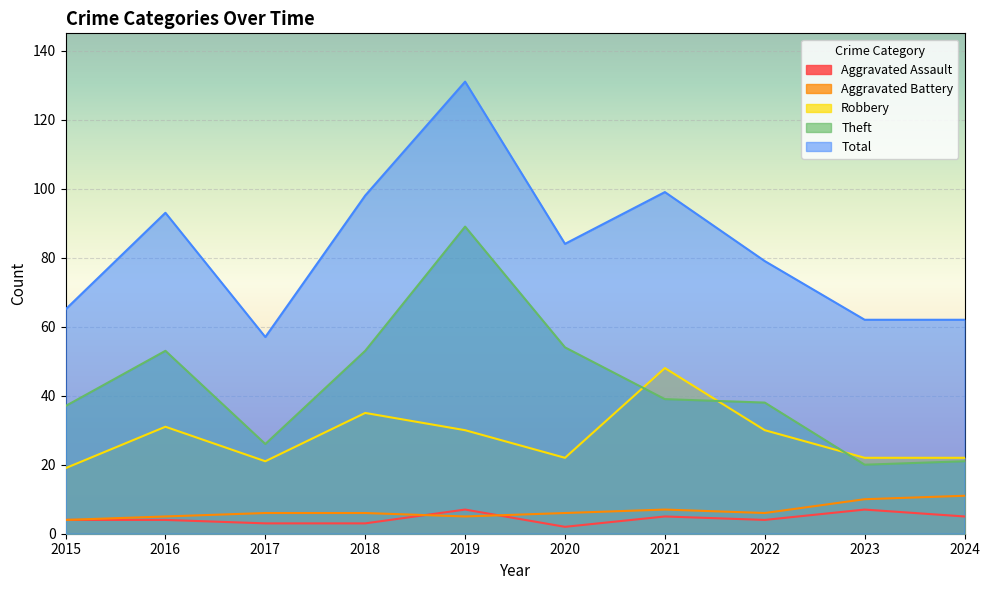

How many lines are shown in the chart?

5